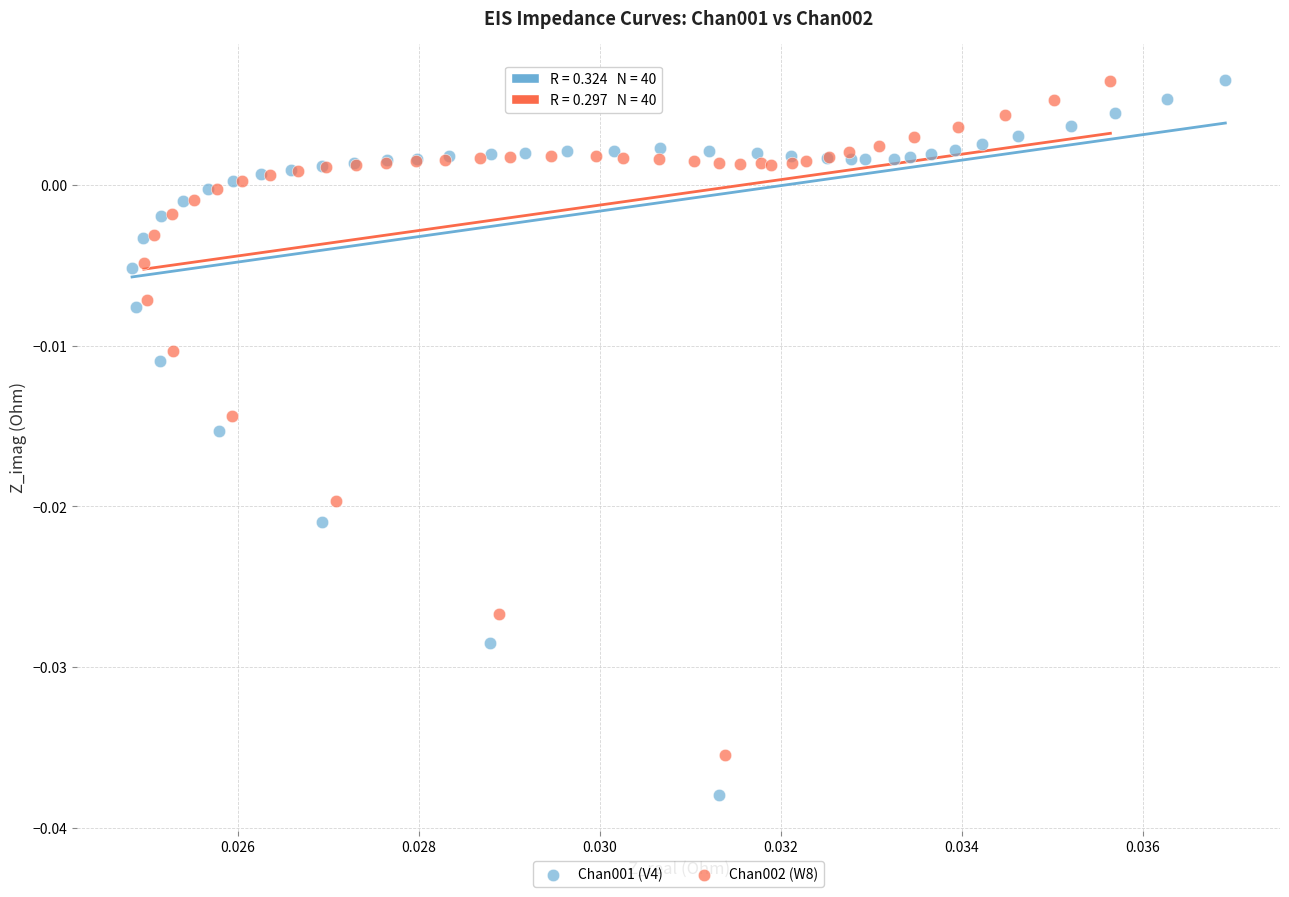

Which series has the largest Y range (max minus min)?

Chan001 (V4)